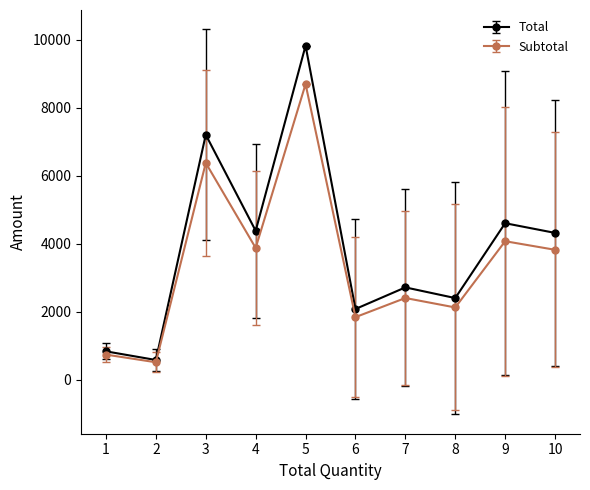

What is the highest value of the Subtotal series?

8690.5